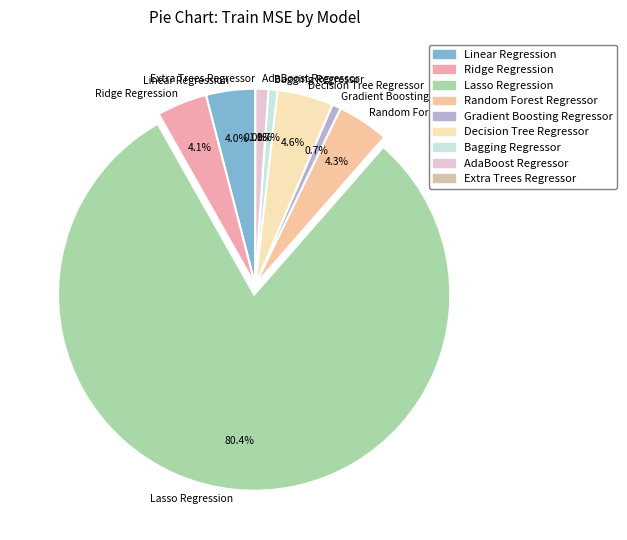

True or false: AdaBoost Regressor accounts for 1% of the total.

True